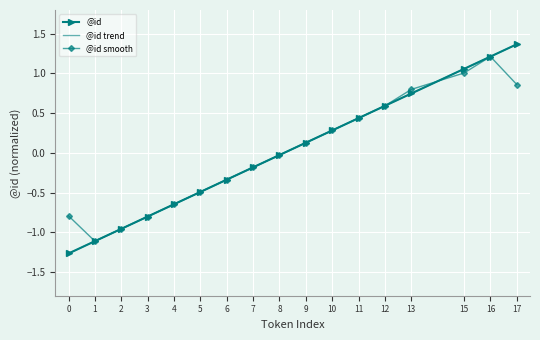

Is the value of @id smooth at 2 greater than the value of @id trend at 10?

No